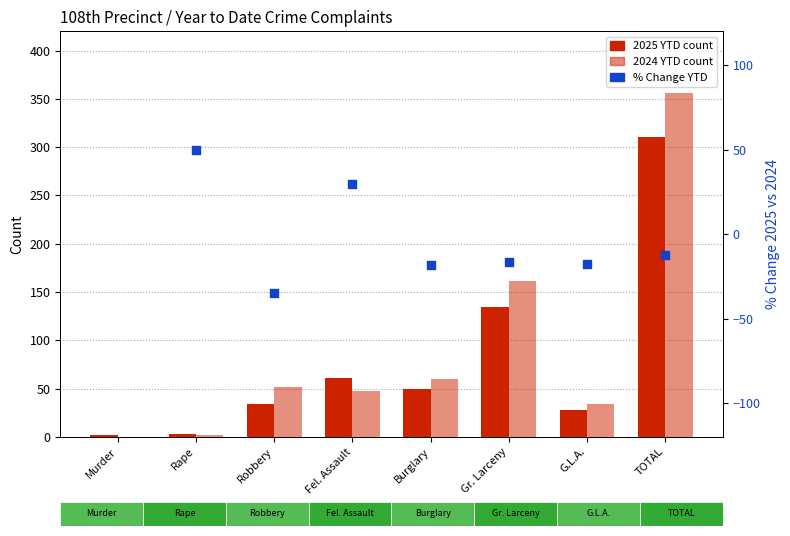

Which series has the widest spread of Y values?

2024 YTD